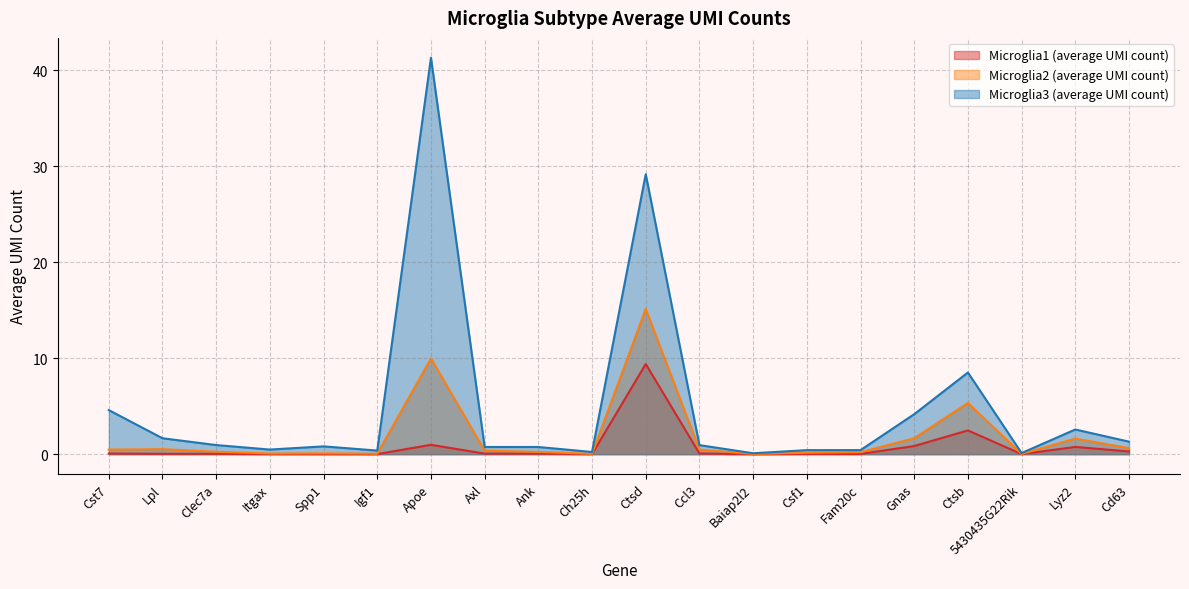

Between 5430435G22Rik and Ch25h, which is larger?

Ch25h